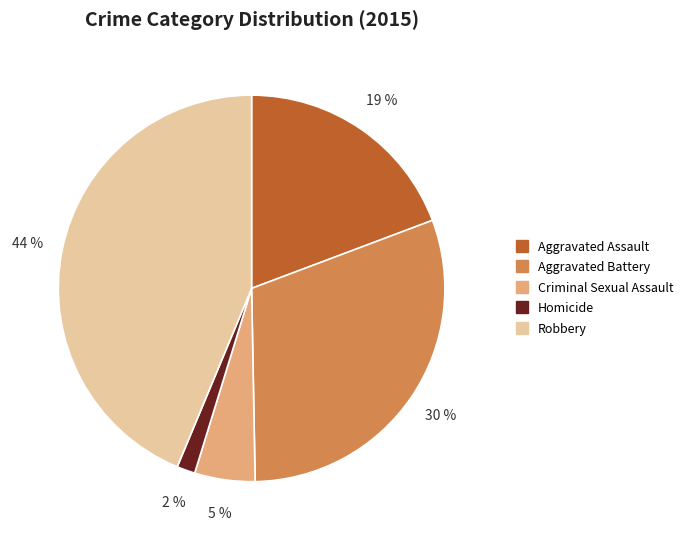

To the nearest percent, what is the difference between the largest and smallest slice percentages?

42%